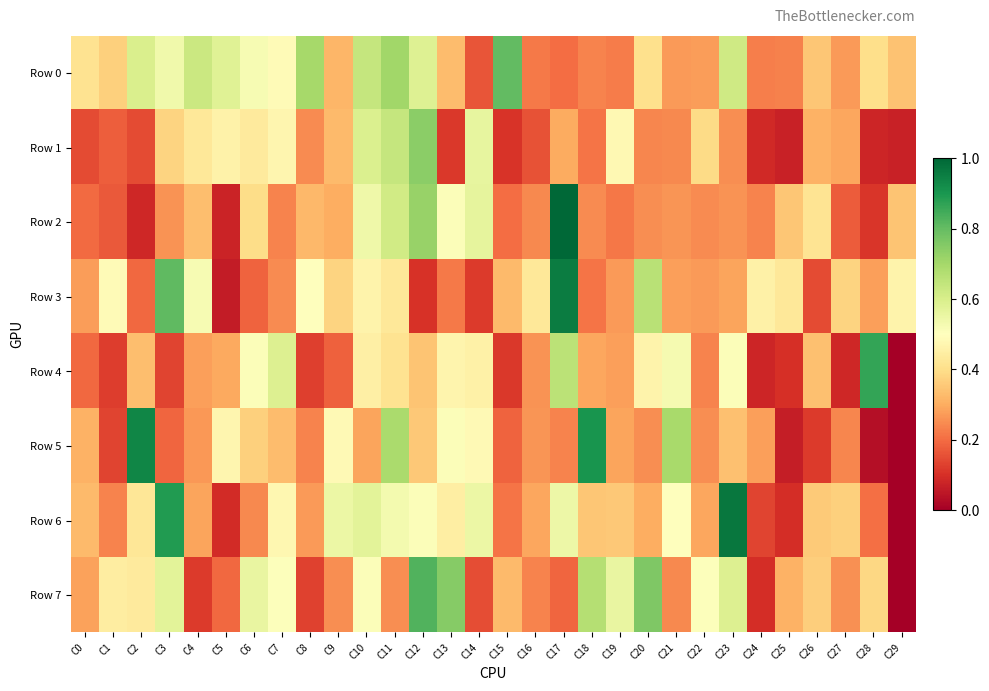

Which series changed the most between C15 and C22?

Row 0